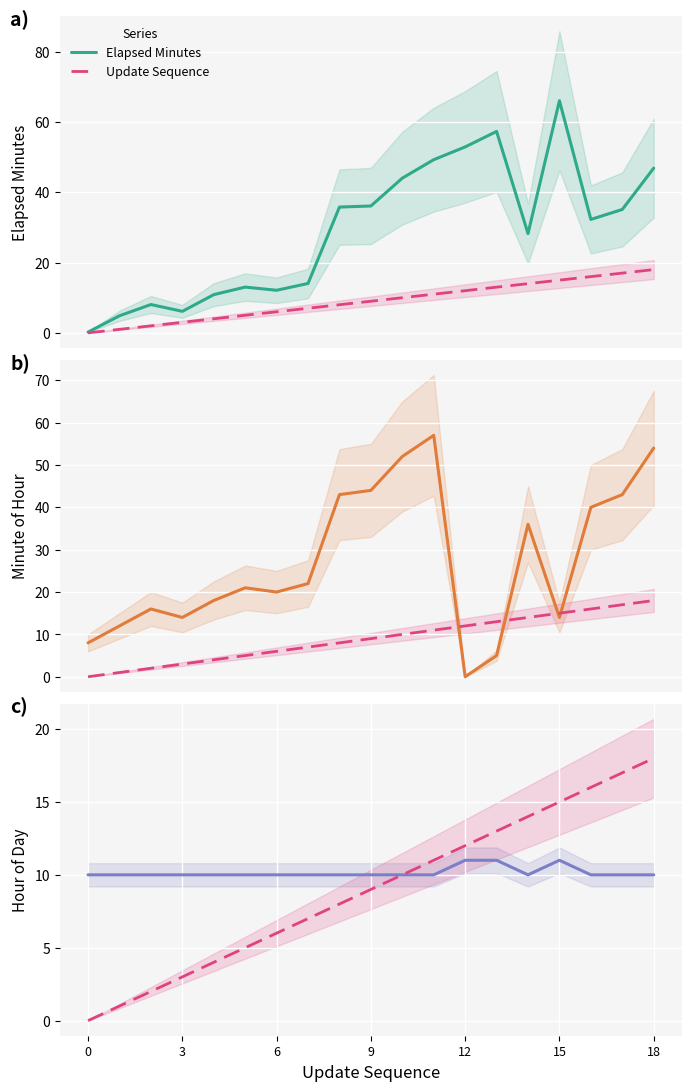

List the series in order of their peak value, lowest first.

Time Of Day Hour, Update Sequence, Time Of Day Minute, Elapsed Minutes